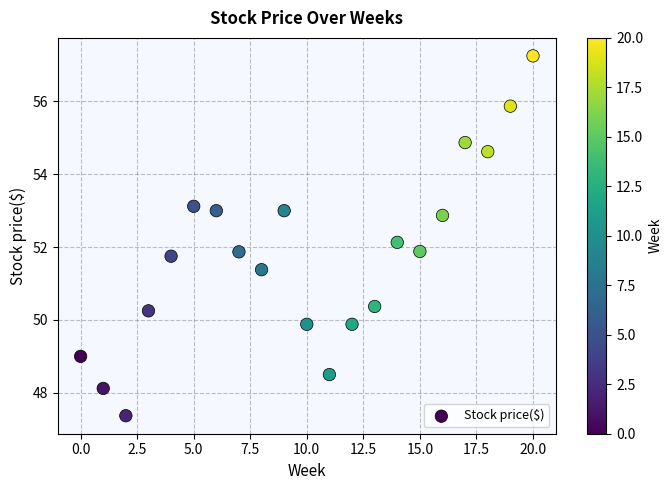

What is the range of Y values (max minus min)?

9.9